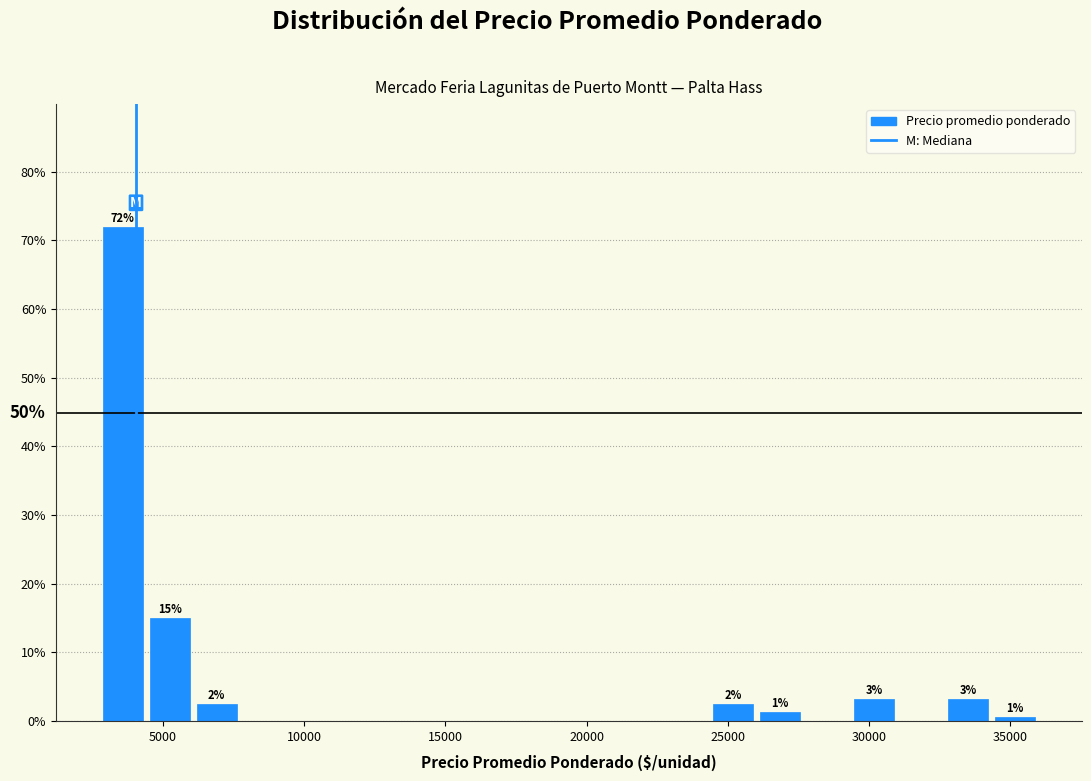

Read against the x-axis, roughly where is the centre of the tallest bar?

3500